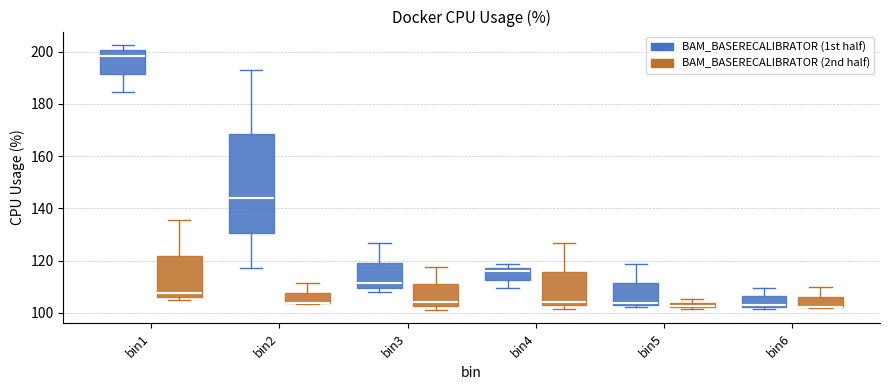

Where is the lower edge of the box for bin5 (BAM_BASERECALIBRATOR (2nd half)) on the y-axis? The values are not printed on the chart, so give them approximately, as read against the axis.

102